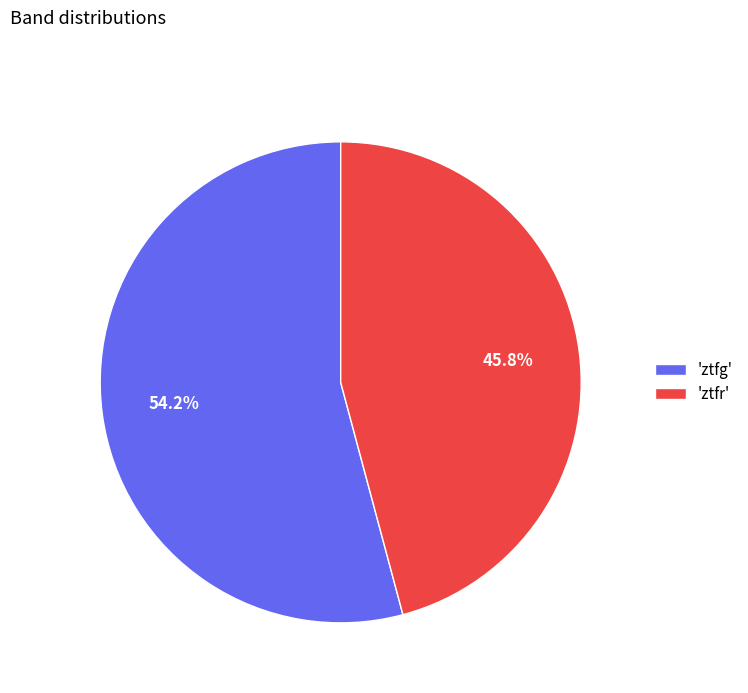

How much of the chart is everything except 'ztfg'?

45.8%